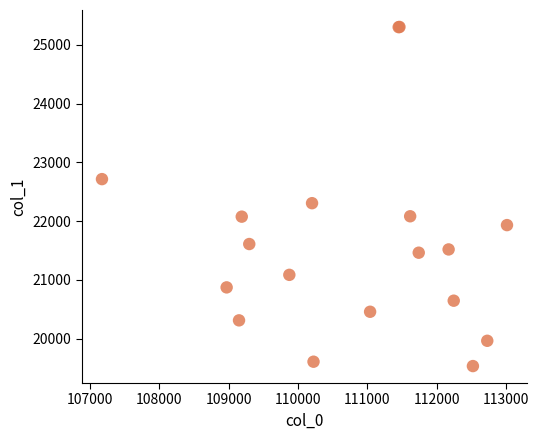

What Y value in the scatter plot is closest to 22418?

22304.7